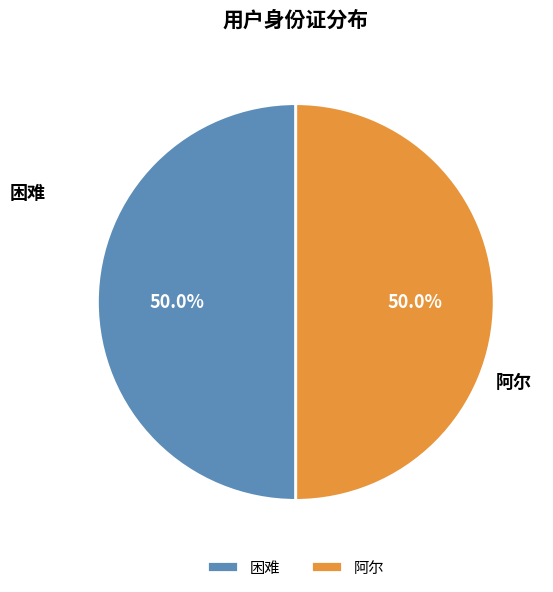

Combined, do 困难 and 阿尔 account for over 50%?

Yes